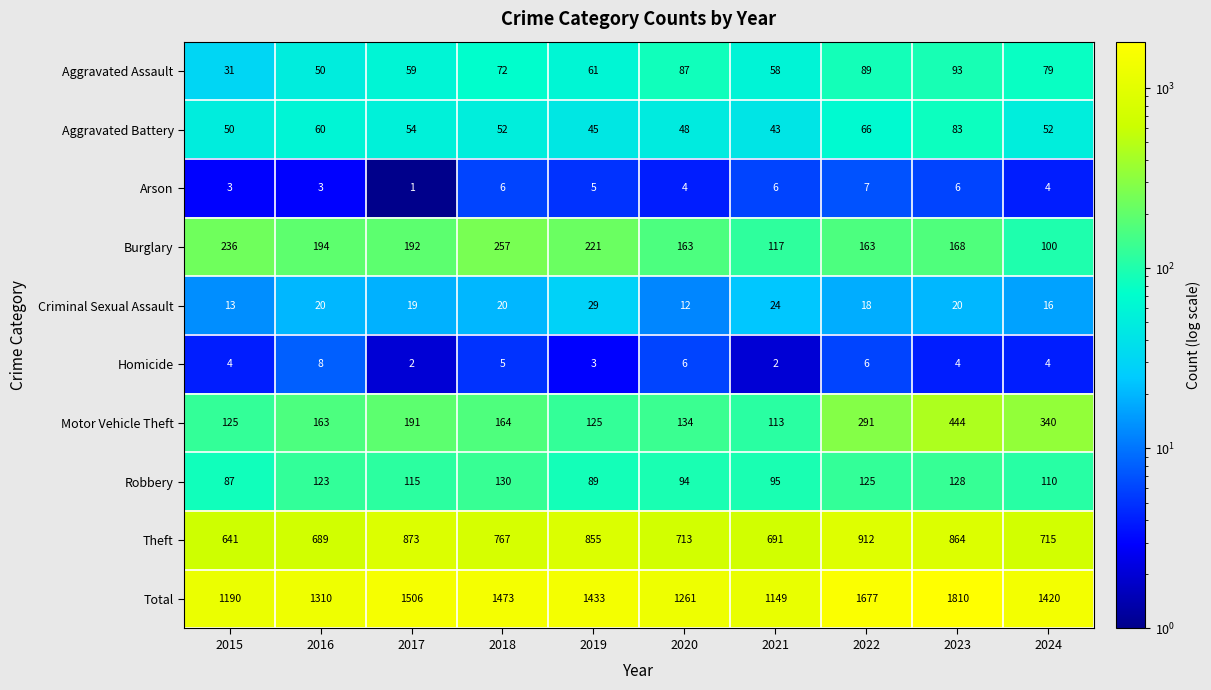

The value of Burglary at 2021 is 153. True or false?

False